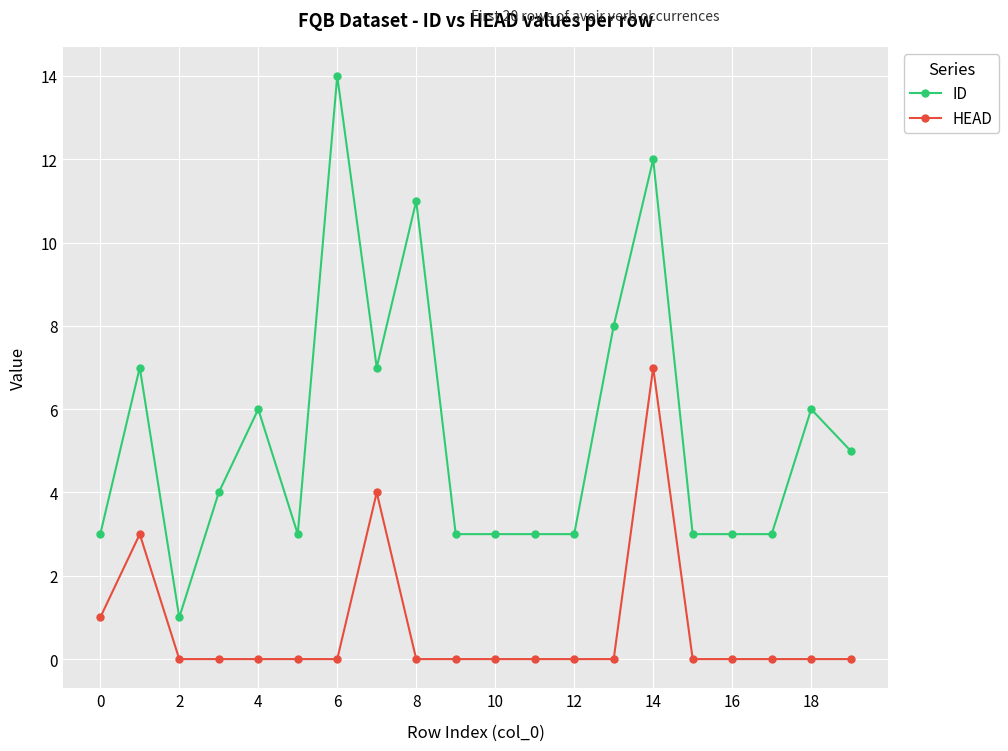

What is the highest value of the HEAD series?

7